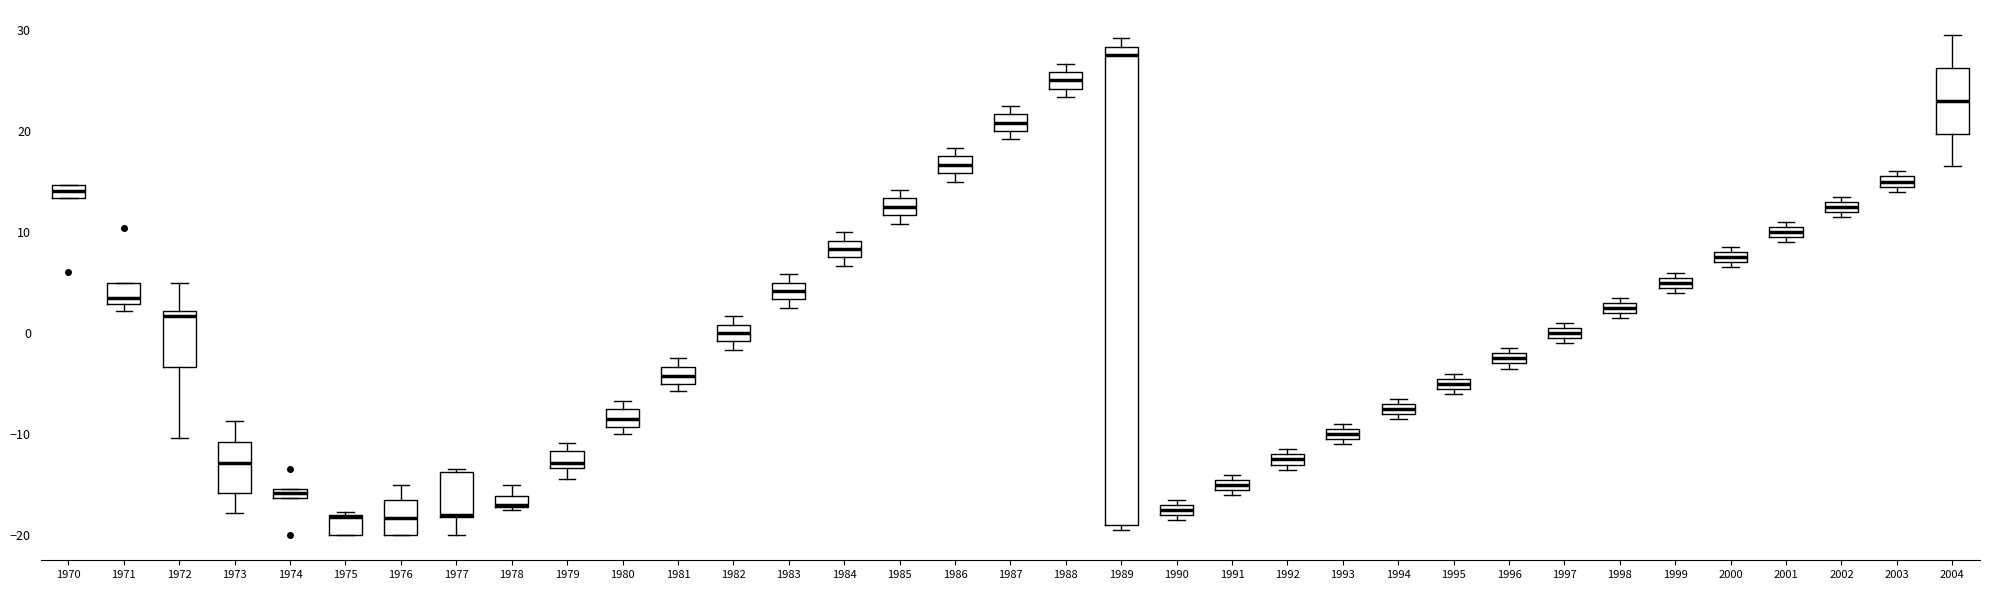

Comparing the boxes themselves (not the whiskers), which one is the tallest?

1989